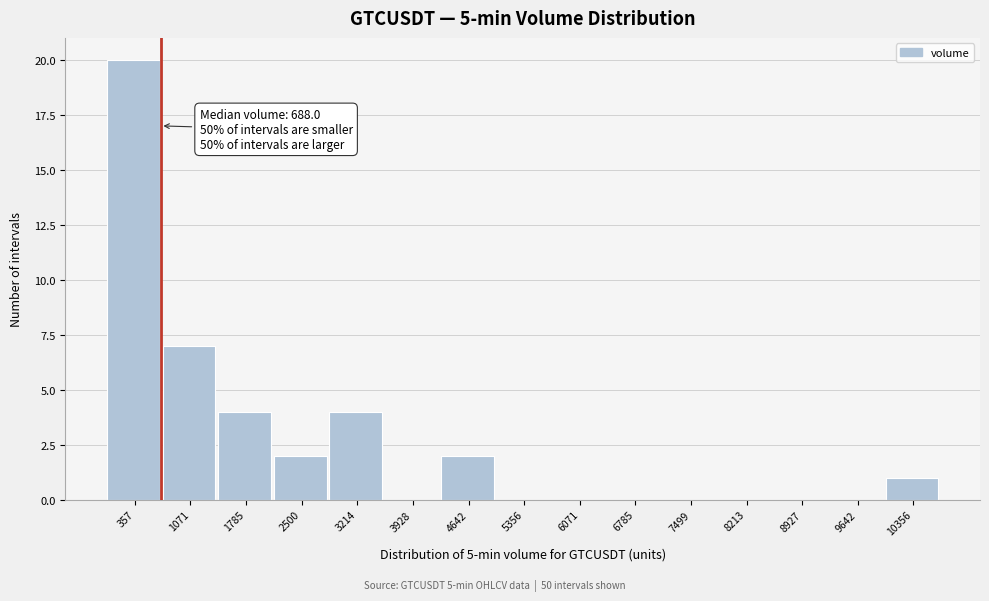

Which range on the x-axis has the tallest bar?

0 to 700